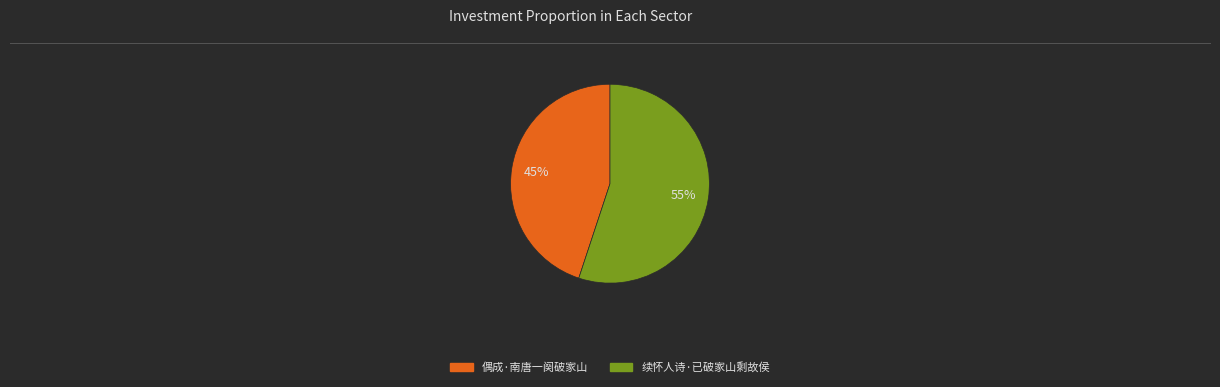

How many slices are in this pie chart?

2